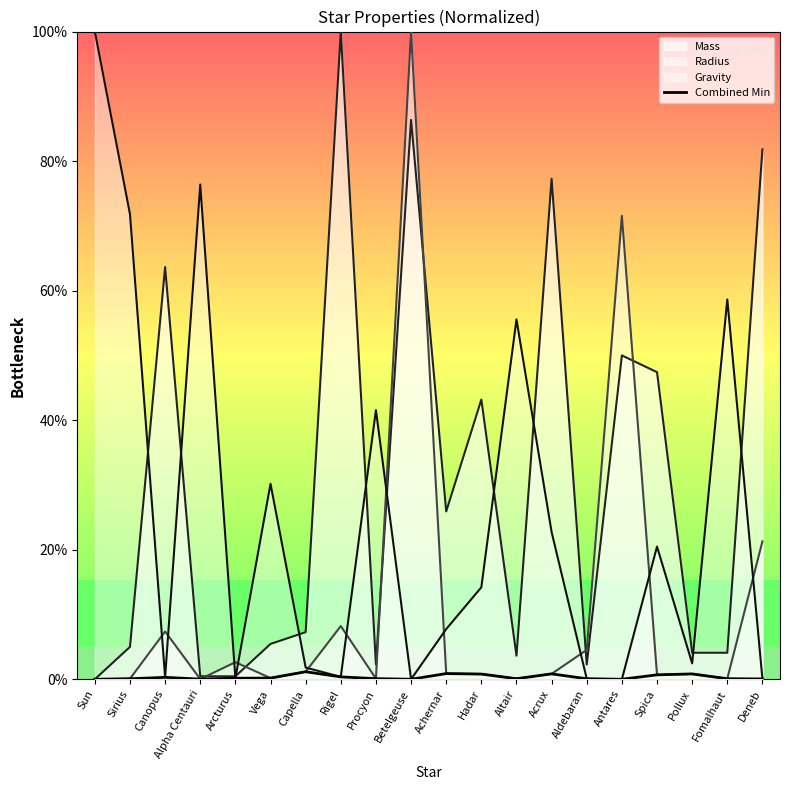

The value at Sun is 0.0. True or false?

True